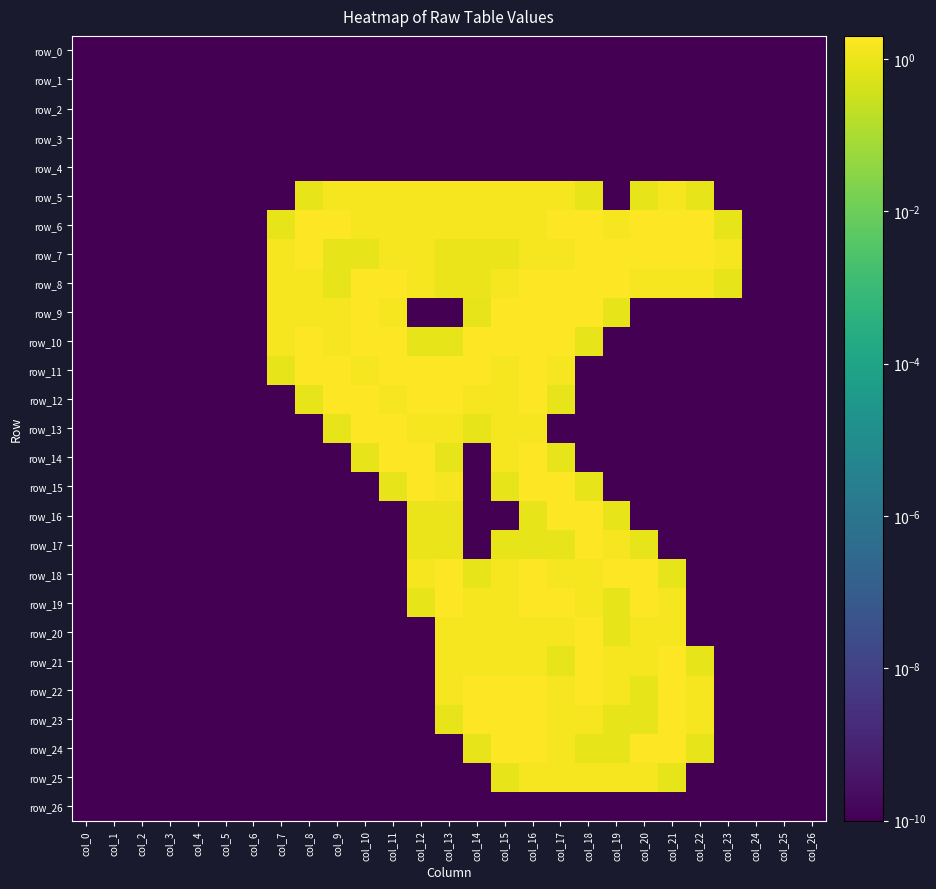

Reading left to right, transcribe all the data shown in this chart.

row_0: 0.0	0.0	0.0	0.0	0.0	0.0	0.0	0.0	0.0	0.0	0.0	0.0	0.0	0.0	0.0	0.0	0.0	0.0	0.0	0.0	0.0	0.0	0.0	0.0	0.0	0.0	0.0
row_1: 0.0	0.0	0.0	0.0	0.0	0.0	0.0	0.0	0.0	0.0	0.0	0.0	0.0	0.0	0.0	0.0	0.0	0.0	0.0	0.0	0.0	0.0	0.0	0.0	0.0	0.0	0.0
row_2: 0.0	0.0	0.0	0.0	0.0	0.0	0.0	0.0	0.0	0.0	0.0	0.0	0.0	0.0	0.0	0.0	0.0	0.0	0.0	0.0	0.0	0.0	0.0	0.0	0.0	0.0	0.0
row_3: 0.0	0.0	0.0	0.0	0.0	0.0	0.0	0.0	0.0	0.0	0.0	0.0	0.0	0.0	0.0	0.0	0.0	0.0	0.0	0.0	0.0	0.0	0.0	0.0	0.0	0.0	0.0
row_4: 0.0	0.0	0.0	0.0	0.0	0.0	0.0	0.0	0.0	0.0	0.0	0.0	0.0	0.0	0.0	0.0	0.0	0.0	0.0	0.0	0.0	0.0	0.0	0.0	0.0	0.0	0.0
row_5: 0.0	0.0	0.0	0.0	0.0	0.0	0.0	0.0	0.8	1.5	1.5	1.5	1.5	1.5	1.5	1.5	1.5	1.5	0.8	0.0	0.8	1.5	0.8	0.0	0.0	0.0	0.0
row_6: 0.0	0.0	0.0	0.0	0.0	0.0	0.0	0.8	2.0	2.0	1.5	1.5	1.5	1.5	1.5	1.5	1.5	2.0	2.0	1.5	2.0	2.0	2.0	0.8	0.0	0.0	0.0
row_7: 0.0	0.0	0.0	0.0	0.0	0.0	0.0	1.5	2.0	0.8	0.8	1.5	1.5	1.0	1.0	1.0	1.5	1.5	2.0	2.0	2.0	2.0	2.0	1.5	0.0	0.0	0.0
row_8: 0.0	0.0	0.0	0.0	0.0	0.0	0.0	1.5	1.5	0.8	2.0	2.0	1.5	1.0	1.0	1.5	2.0	2.0	2.0	2.0	1.5	1.5	1.5	0.8	0.0	0.0	0.0
row_9: 0.0	0.0	0.0	0.0	0.0	0.0	0.0	1.5	1.5	1.5	2.0	1.5	0.0	0.0	0.8	2.0	2.0	2.0	2.0	0.8	0.0	0.0	0.0	0.0	0.0	0.0	0.0
row_10: 0.0	0.0	0.0	0.0	0.0	0.0	0.0	1.5	2.0	1.5	2.0	2.0	0.8	0.8	2.0	2.0	2.0	2.0	0.8	0.0	0.0	0.0	0.0	0.0	0.0	0.0	0.0
row_11: 0.0	0.0	0.0	0.0	0.0	0.0	0.0	0.8	2.0	2.0	1.5	2.0	2.0	2.0	2.0	1.5	2.0	1.5	0.0	0.0	0.0	0.0	0.0	0.0	0.0	0.0	0.0
row_12: 0.0	0.0	0.0	0.0	0.0	0.0	0.0	0.0	0.8	2.0	2.0	1.5	2.0	2.0	1.5	1.5	2.0	0.8	0.0	0.0	0.0	0.0	0.0	0.0	0.0	0.0	0.0
row_13: 0.0	0.0	0.0	0.0	0.0	0.0	0.0	0.0	0.0	0.8	2.0	2.0	1.5	1.5	0.8	1.5	1.5	0.0	0.0	0.0	0.0	0.0	0.0	0.0	0.0	0.0	0.0
row_14: 0.0	0.0	0.0	0.0	0.0	0.0	0.0	0.0	0.0	0.0	0.8	2.0	2.0	0.8	0.0	1.5	2.0	0.8	0.0	0.0	0.0	0.0	0.0	0.0	0.0	0.0	0.0
row_15: 0.0	0.0	0.0	0.0	0.0	0.0	0.0	0.0	0.0	0.0	0.0	0.8	2.0	1.5	0.0	0.8	2.0	2.0	0.8	0.0	0.0	0.0	0.0	0.0	0.0	0.0	0.0
row_16: 0.0	0.0	0.0	0.0	0.0	0.0	0.0	0.0	0.0	0.0	0.0	0.0	1.0	1.0	0.0	0.0	0.8	2.0	2.0	0.8	0.0	0.0	0.0	0.0	0.0	0.0	0.0
row_17: 0.0	0.0	0.0	0.0	0.0	0.0	0.0	0.0	0.0	0.0	0.0	0.0	1.0	1.0	0.0	0.8	0.8	0.8	2.0	1.5	0.8	0.0	0.0	0.0	0.0	0.0	0.0
row_18: 0.0	0.0	0.0	0.0	0.0	0.0	0.0	0.0	0.0	0.0	0.0	0.0	1.5	2.0	0.8	1.5	2.0	1.5	1.5	2.0	2.0	0.8	0.0	0.0	0.0	0.0	0.0
row_19: 0.0	0.0	0.0	0.0	0.0	0.0	0.0	0.0	0.0	0.0	0.0	0.0	0.8	2.0	1.5	1.5	2.0	2.0	1.5	0.8	2.0	1.5	0.0	0.0	0.0	0.0	0.0
row_20: 0.0	0.0	0.0	0.0	0.0	0.0	0.0	0.0	0.0	0.0	0.0	0.0	0.0	1.5	1.5	1.5	1.5	1.5	2.0	0.8	1.5	1.5	0.0	0.0	0.0	0.0	0.0
row_21: 0.0	0.0	0.0	0.0	0.0	0.0	0.0	0.0	0.0	0.0	0.0	0.0	0.0	1.5	1.5	1.5	1.5	0.8	2.0	1.5	1.5	2.0	0.8	0.0	0.0	0.0	0.0
row_22: 0.0	0.0	0.0	0.0	0.0	0.0	0.0	0.0	0.0	0.0	0.0	0.0	0.0	1.5	2.0	2.0	2.0	1.5	2.0	1.5	0.8	2.0	1.5	0.0	0.0	0.0	0.0
row_23: 0.0	0.0	0.0	0.0	0.0	0.0	0.0	0.0	0.0	0.0	0.0	0.0	0.0	0.8	2.0	2.0	2.0	1.5	1.5	0.8	0.8	2.0	1.5	0.0	0.0	0.0	0.0
row_24: 0.0	0.0	0.0	0.0	0.0	0.0	0.0	0.0	0.0	0.0	0.0	0.0	0.0	0.0	0.8	2.0	2.0	1.5	0.8	0.8	2.0	2.0	0.8	0.0	0.0	0.0	0.0
row_25: 0.0	0.0	0.0	0.0	0.0	0.0	0.0	0.0	0.0	0.0	0.0	0.0	0.0	0.0	0.0	0.8	1.5	1.5	1.5	1.5	1.5	0.8	0.0	0.0	0.0	0.0	0.0
row_26: 0.0	0.0	0.0	0.0	0.0	0.0	0.0	0.0	0.0	0.0	0.0	0.0	0.0	0.0	0.0	0.0	0.0	0.0	0.0	0.0	0.0	0.0	0.0	0.0	0.0	0.0	0.0